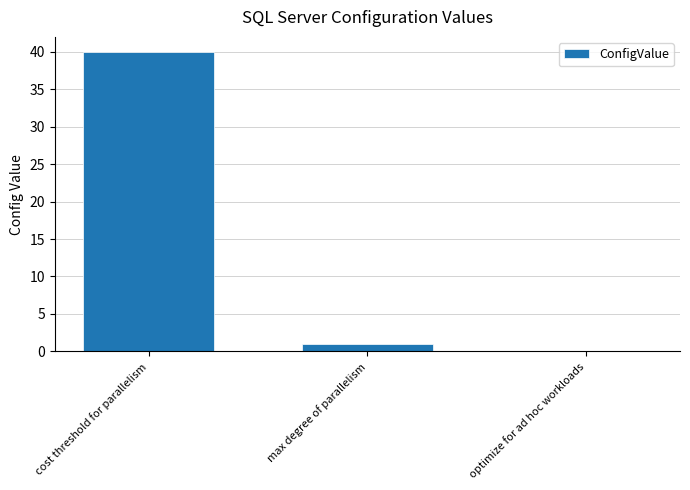

Where is the data nearest to the value 20?

max degree of parallelism